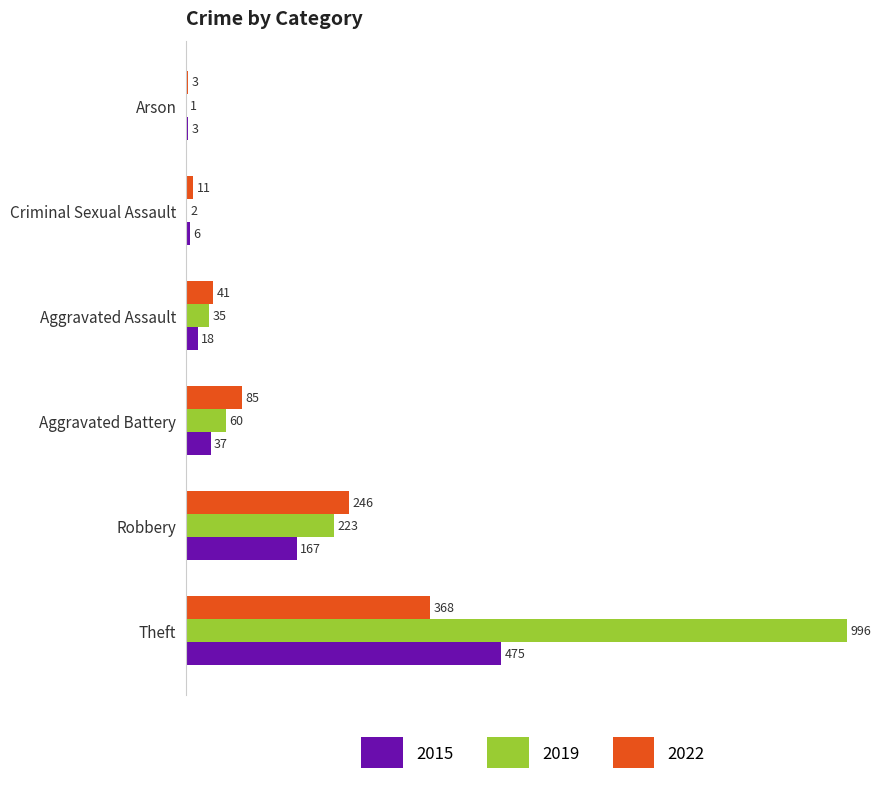

Which category has the highest value across all series?

Theft